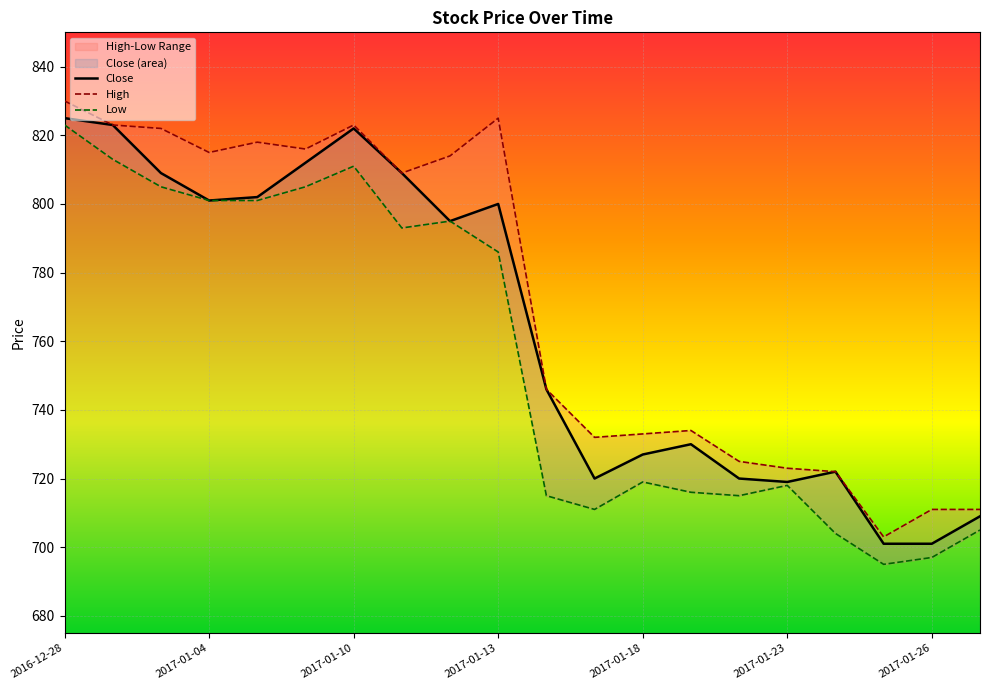

What are all the series names shown in the legend?

Close, High, Low